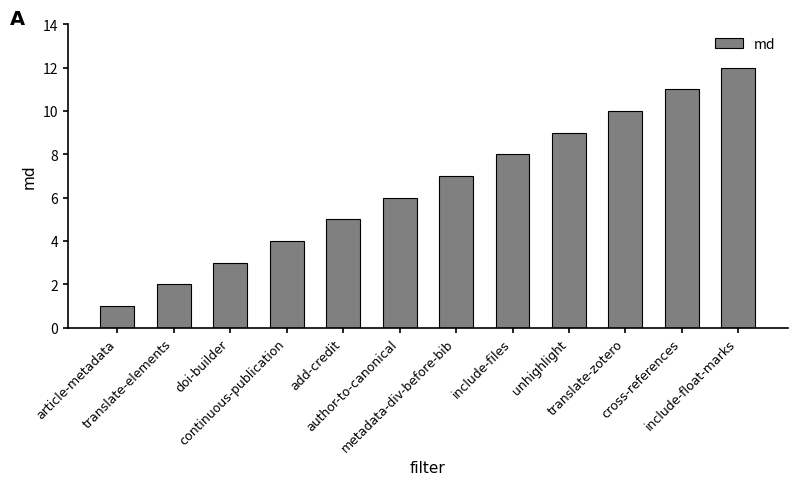

Which has a higher value, include-float-marks or continuous-publication?

include-float-marks